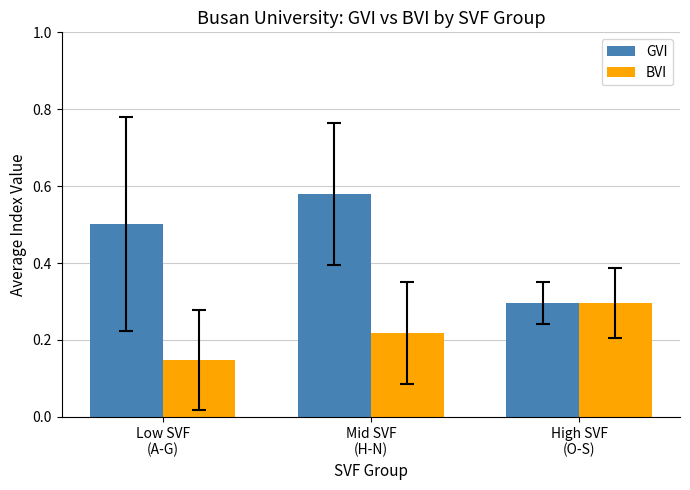

At how many categories does at least one series exceed 0?

3